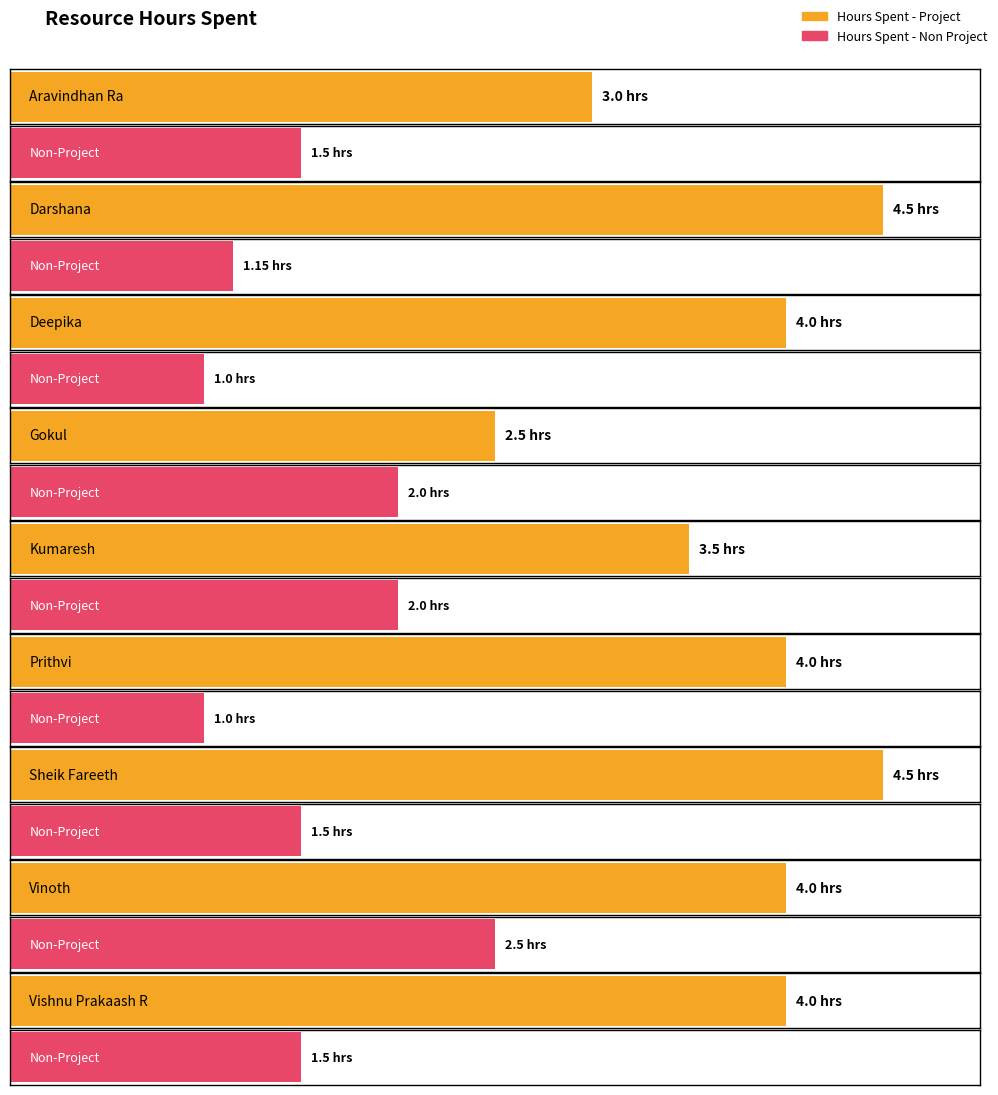

How many Hours Spent - Project values are between 3 and 4?

6